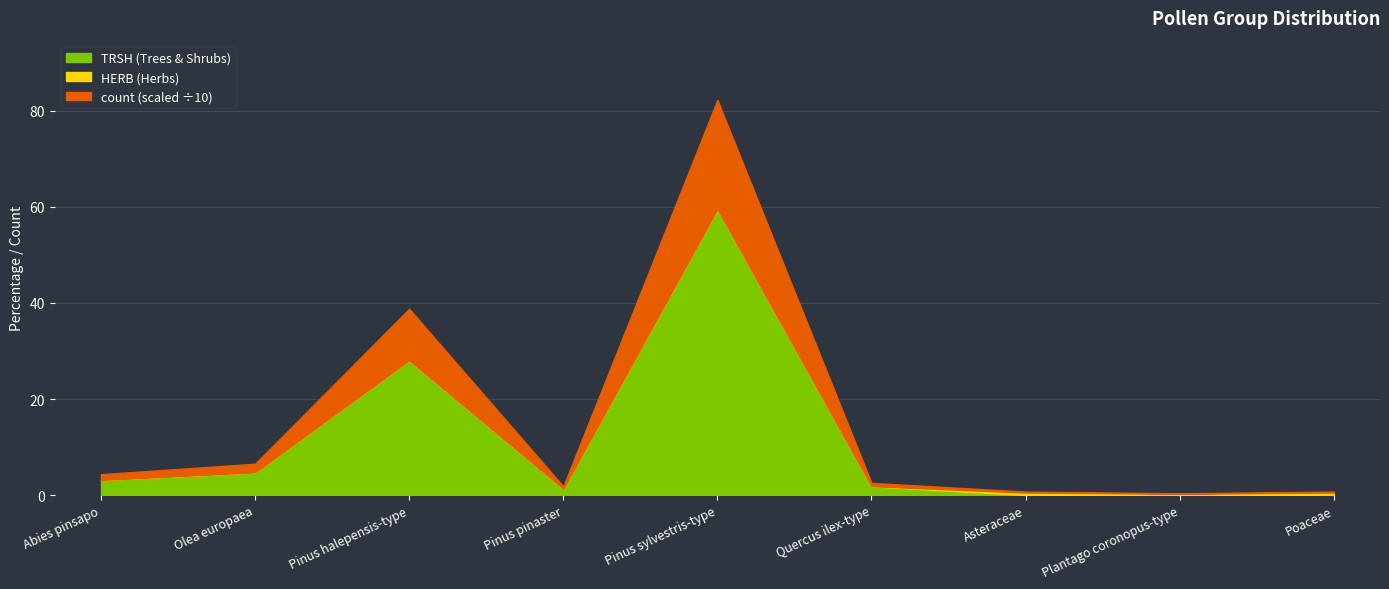

Where is count nearest to the value 114?

Pinus halepensis-type